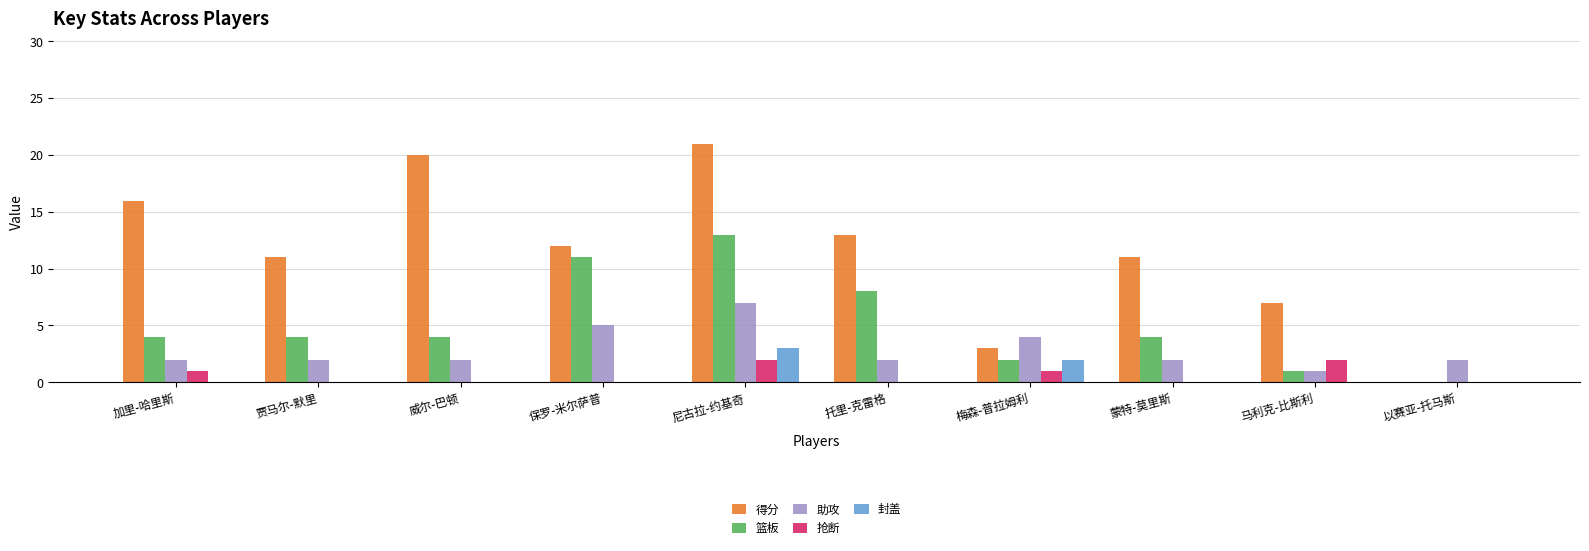

What is the sum of the 助攻 values at 保罗-米尔萨普 and 梅森-普拉姆利?

9